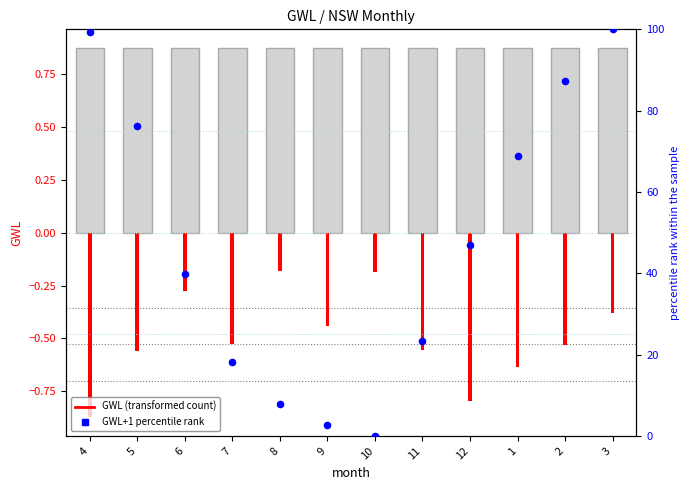

Which series has the largest total across all categories?

GWL+1 percentile rank